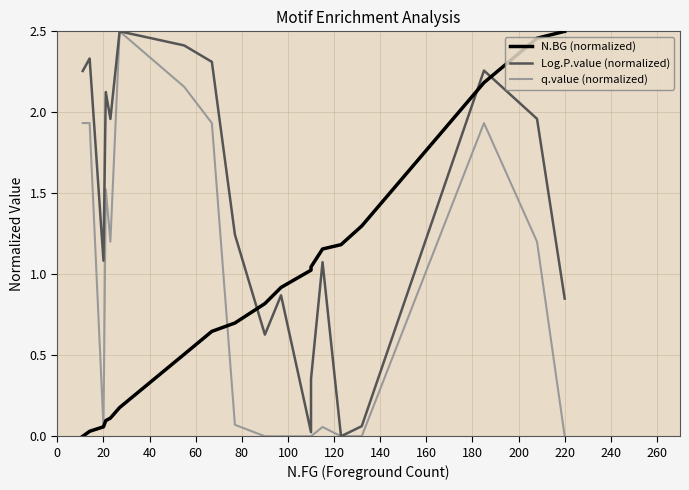

Which series changed the most between 120 and 160?

q.value (normalized)